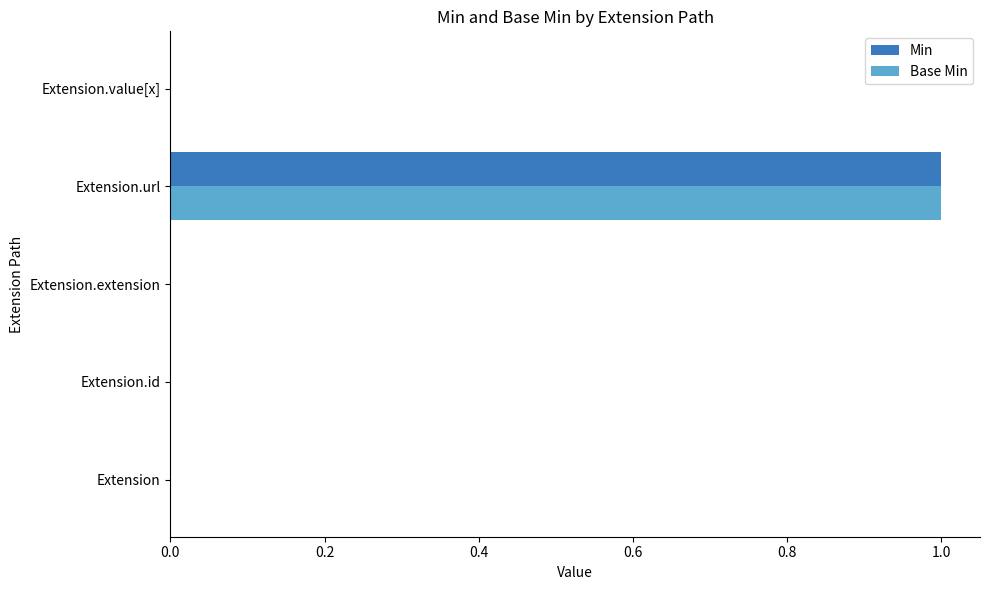

At which category is the sum across all series the highest?

Extension.url